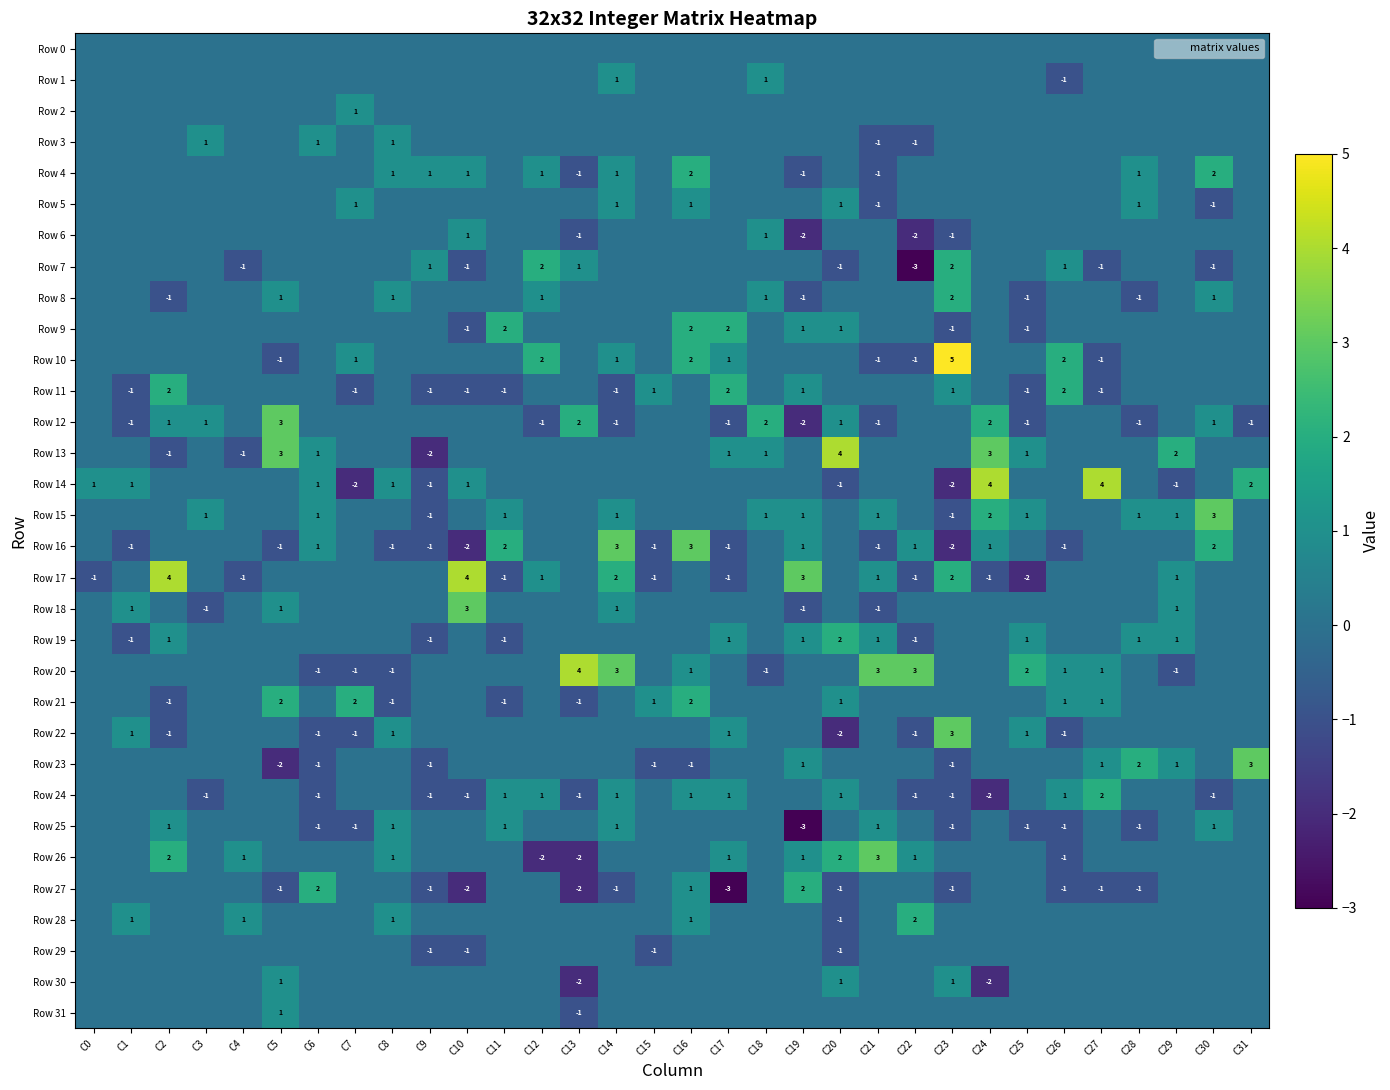

What is the maximum value shown in the chart?

5